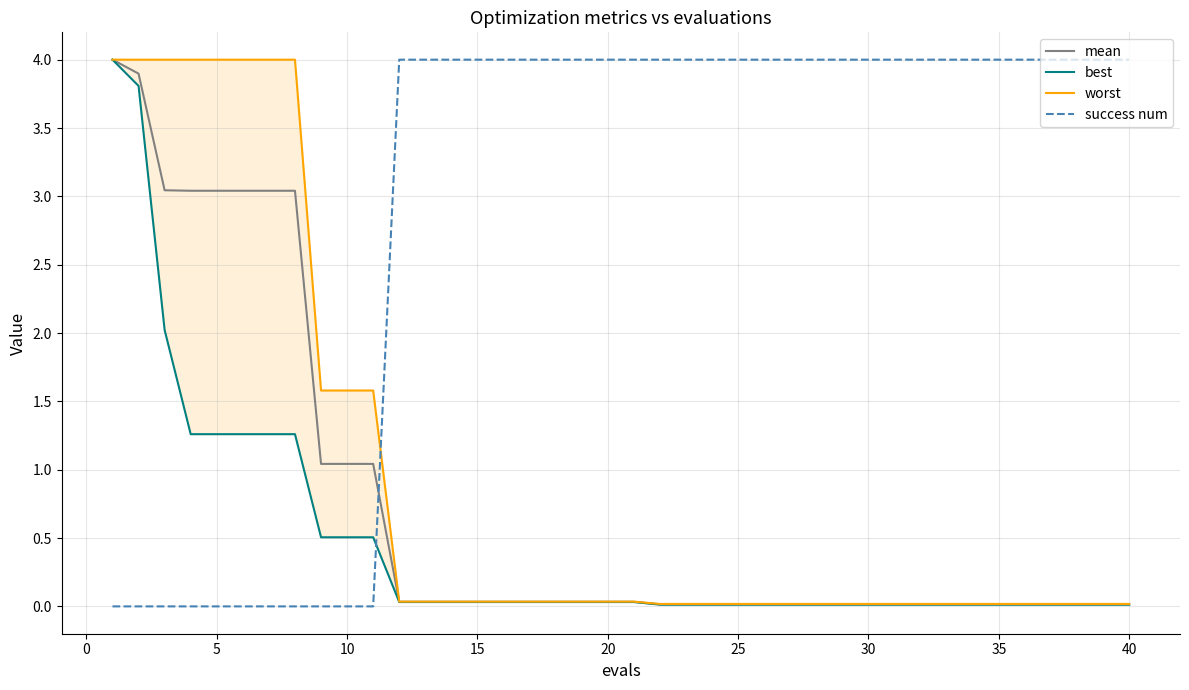

Is it true that mean equals 0.0 at 30?

True